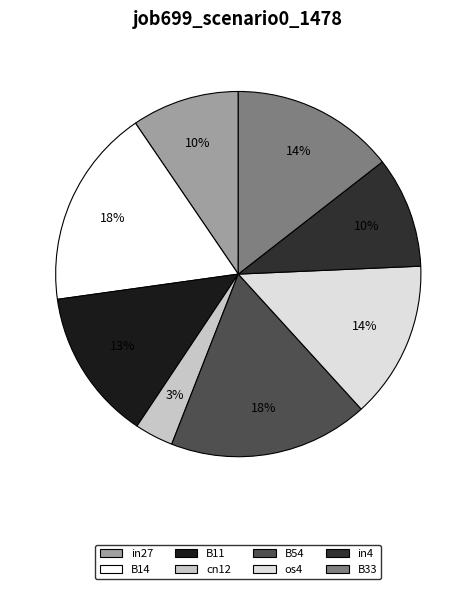

To the nearest percent, what portion does cn12 represent?

3%